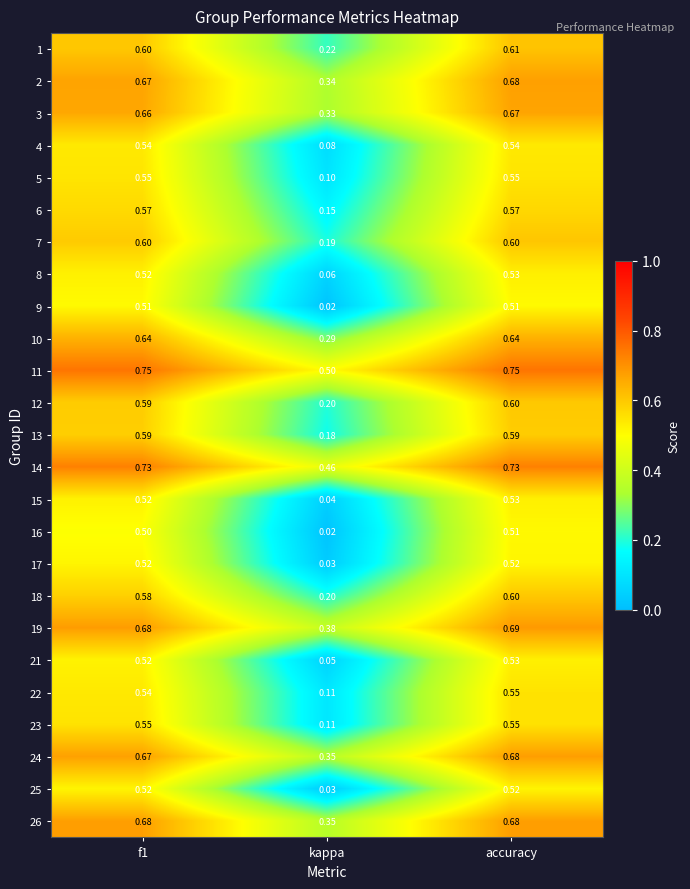

Where is 9 nearest to the value 0?

kappa